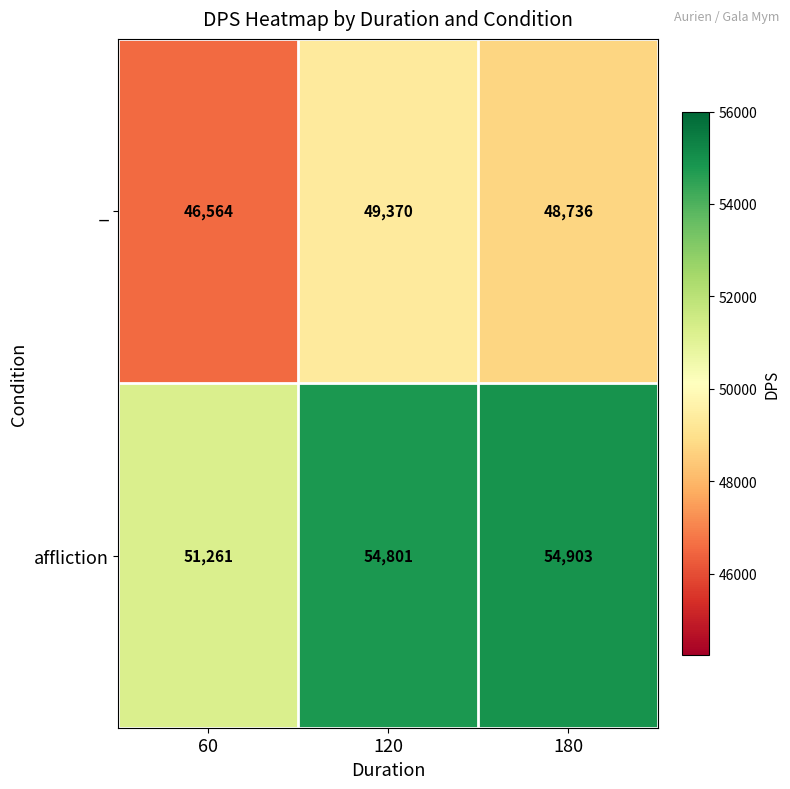

What is the difference between the highest and lowest values at 180?

6167